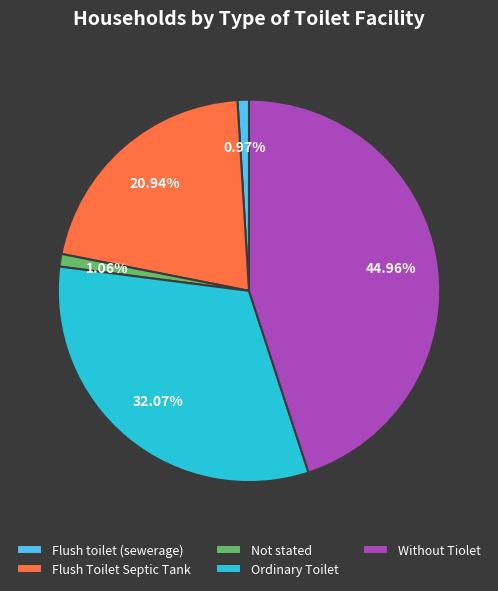

Which slice is the largest?

Without Tiolet